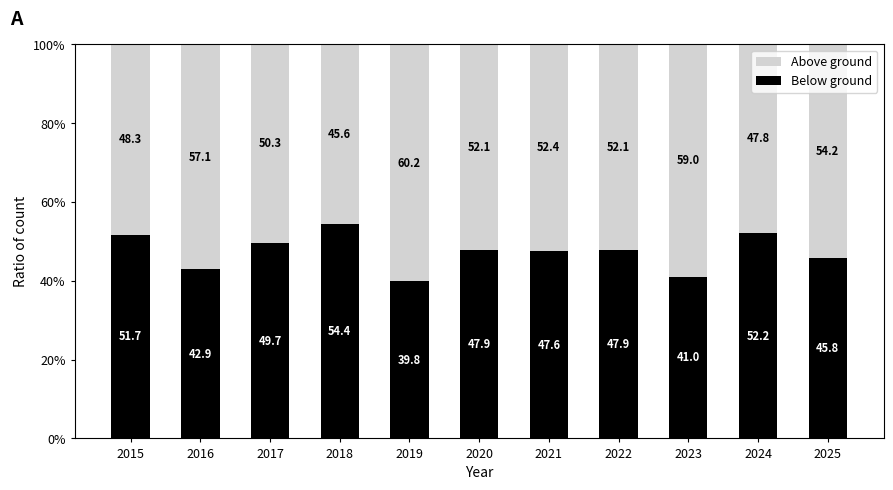

What is the difference between the maximum and minimum values in the Below ground series?

14.6